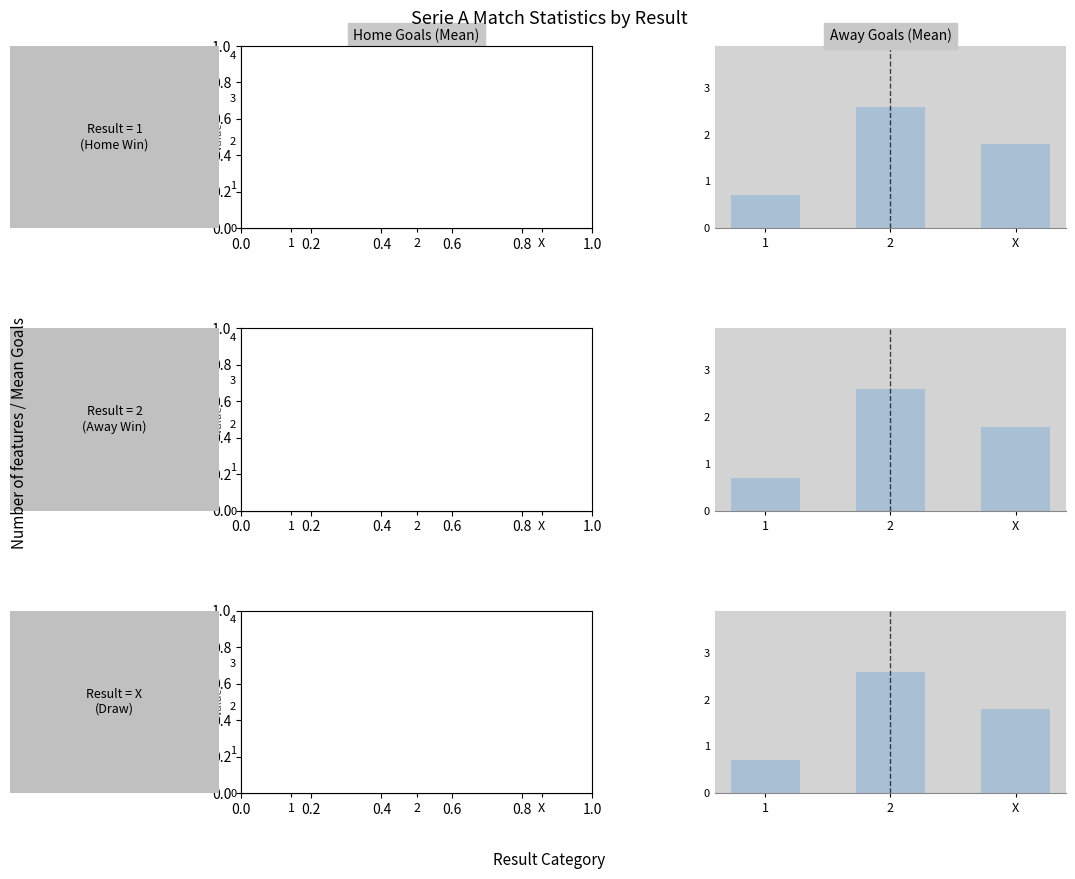

What position from the right is X?

1